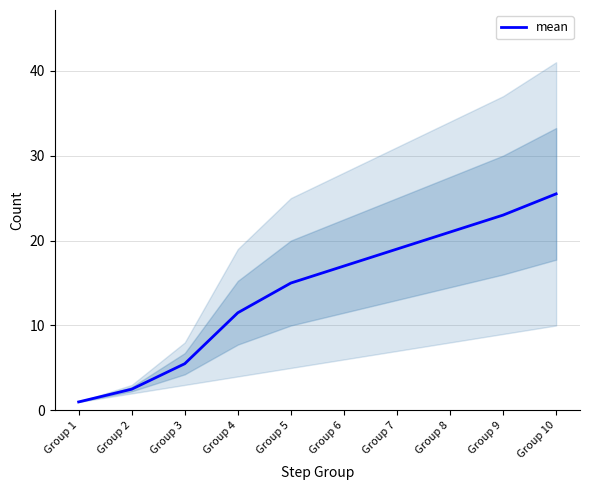

What is the smallest value displayed?

1.0